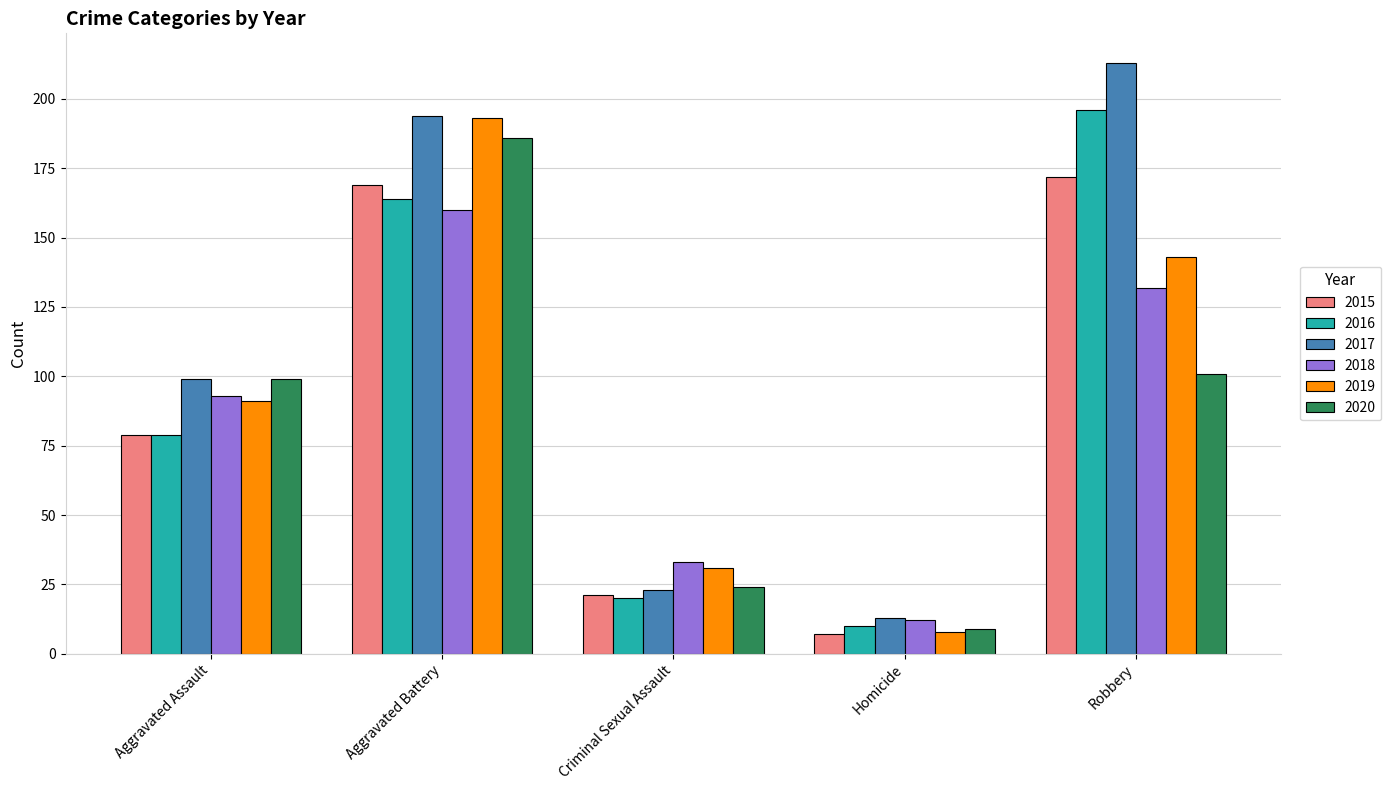

True or false: 2016 has a value of 20 at Criminal Sexual Assault.

True